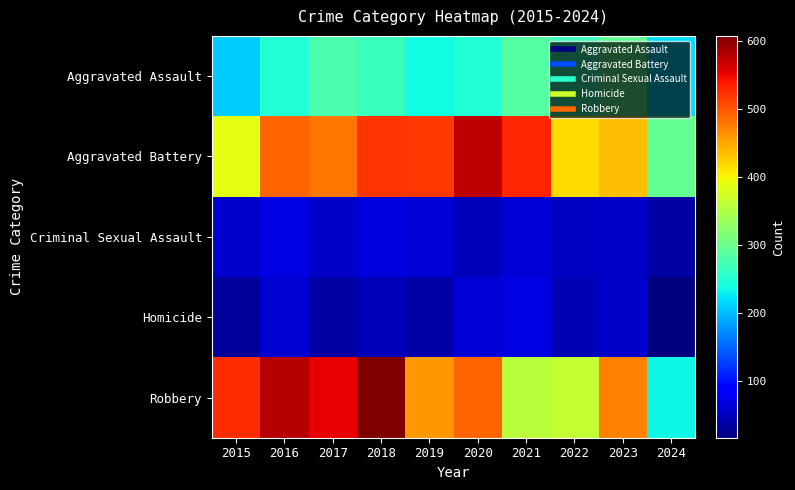

Which series has the largest total across all categories?

Aggravated Battery